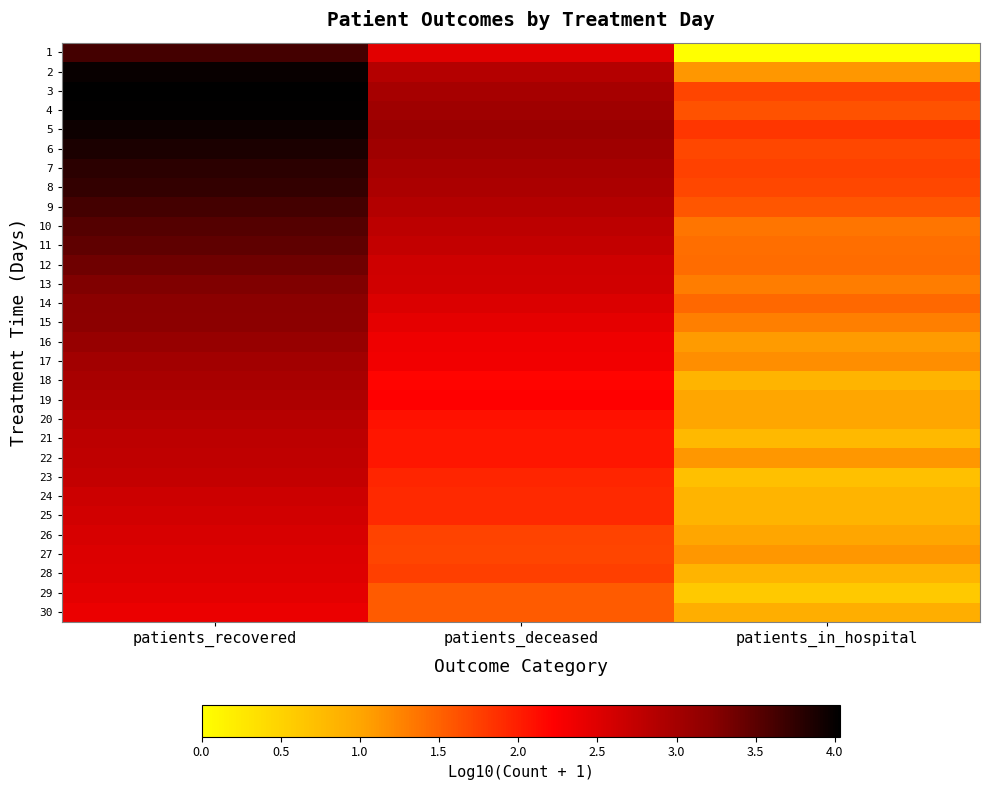

Which category has the highest value across all series?

patients_recovered